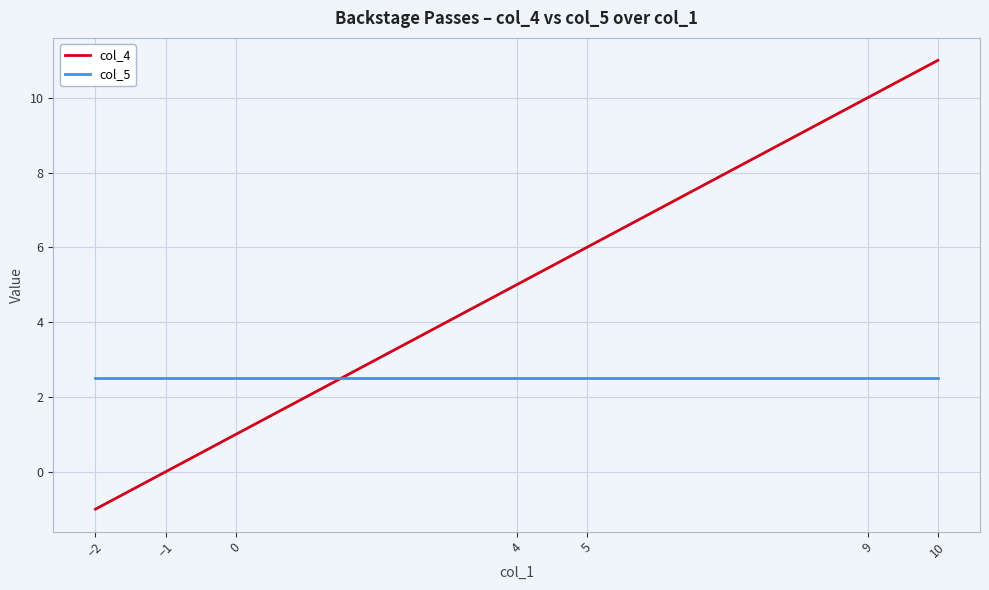

Which series has the largest total across all categories?

col_4